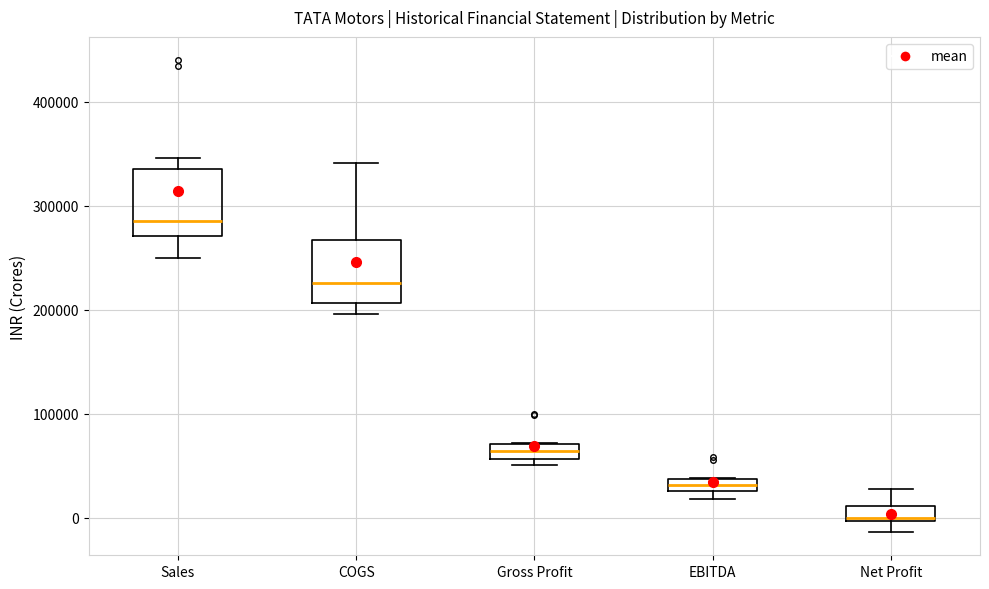

Where does the lower whisker of the box for COGS end on the y-axis? The values are not printed on the chart, so give them approximately, as read against the axis.

200000